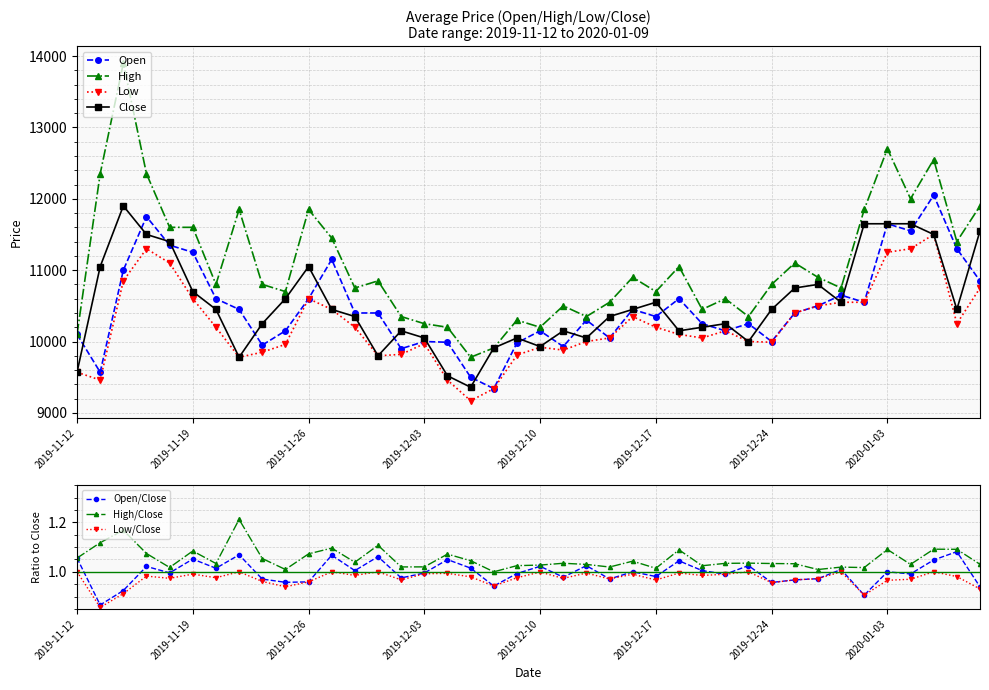

What is the difference between the second highest and second lowest values in the Open series?

2250